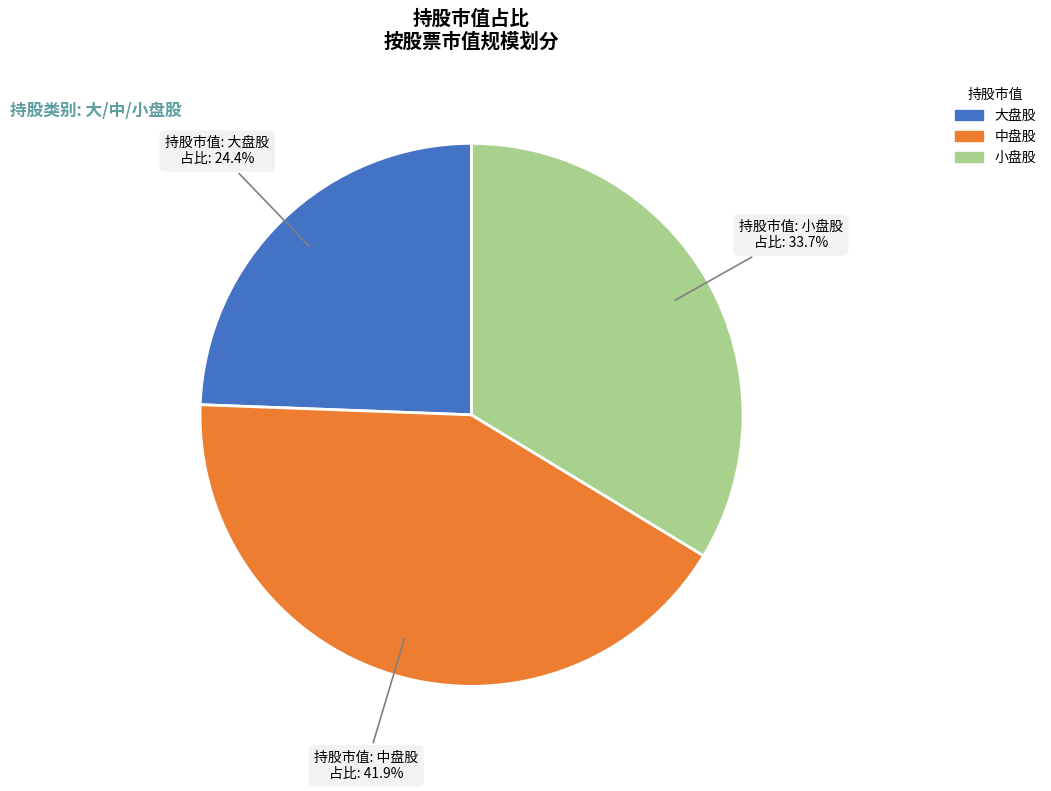

True or false: 中盘股 accounts for 48% of the total.

False